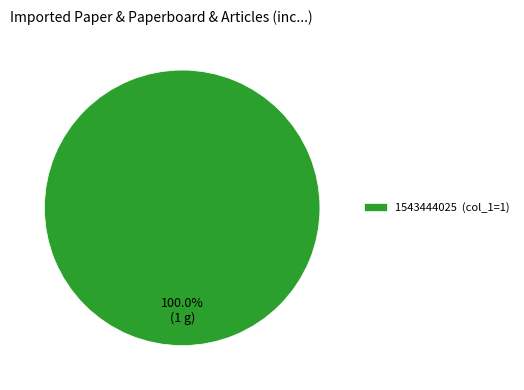

Rank the categories by value from lowest to highest.

1543444025 (col_1=1)